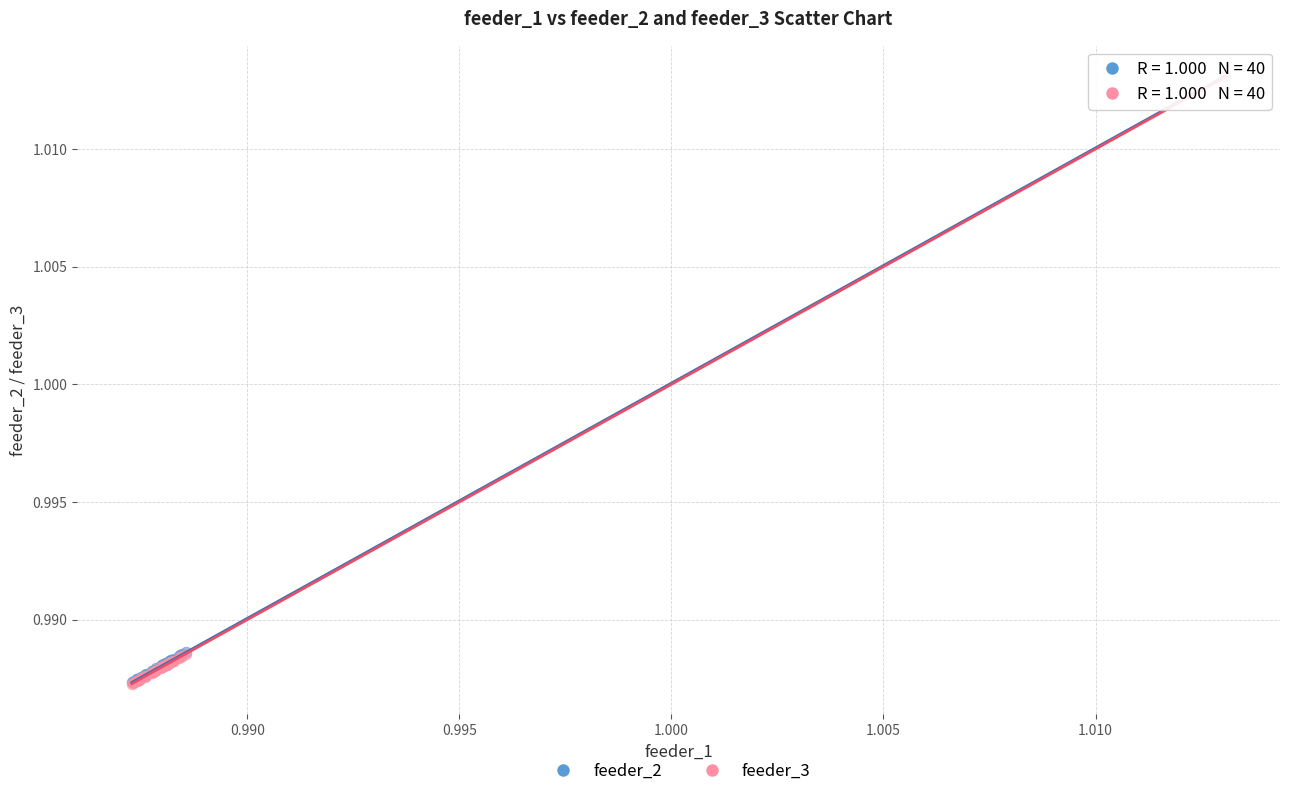

What are all the series names shown in the legend?

feeder_2, feeder_3